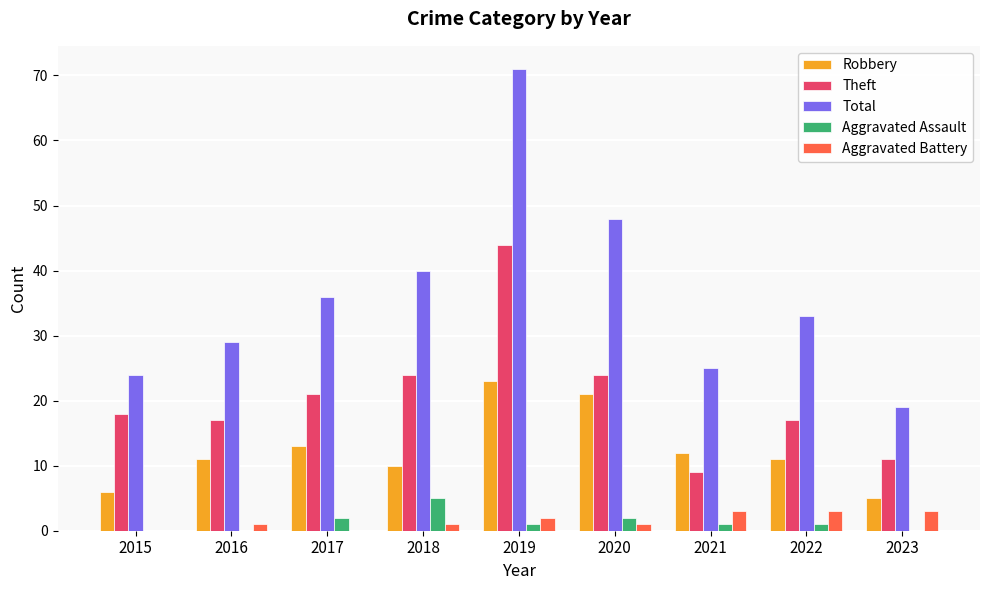

What is the maximum value for Aggravated Assault?

5